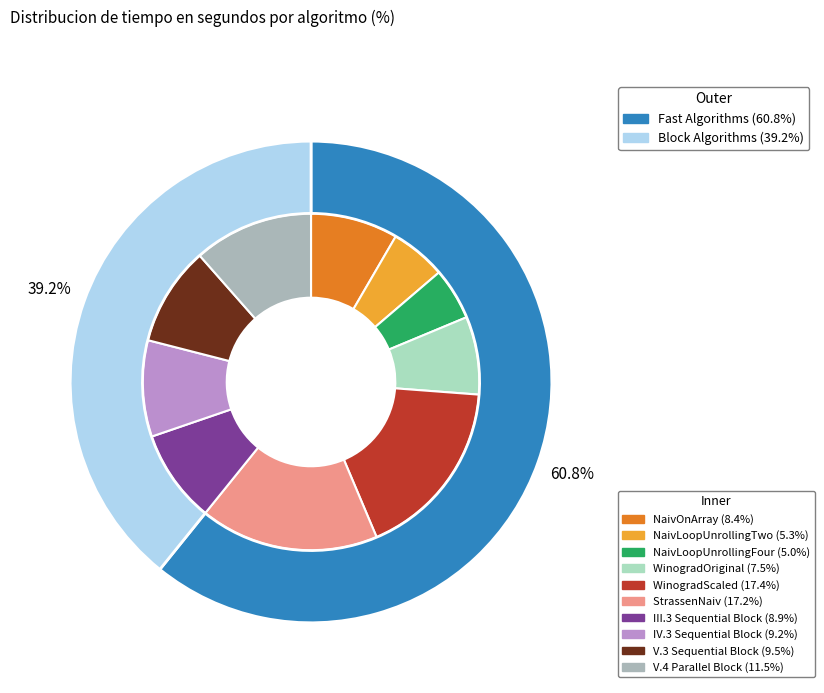

Is there any slice that represents more than half of the pie?

No